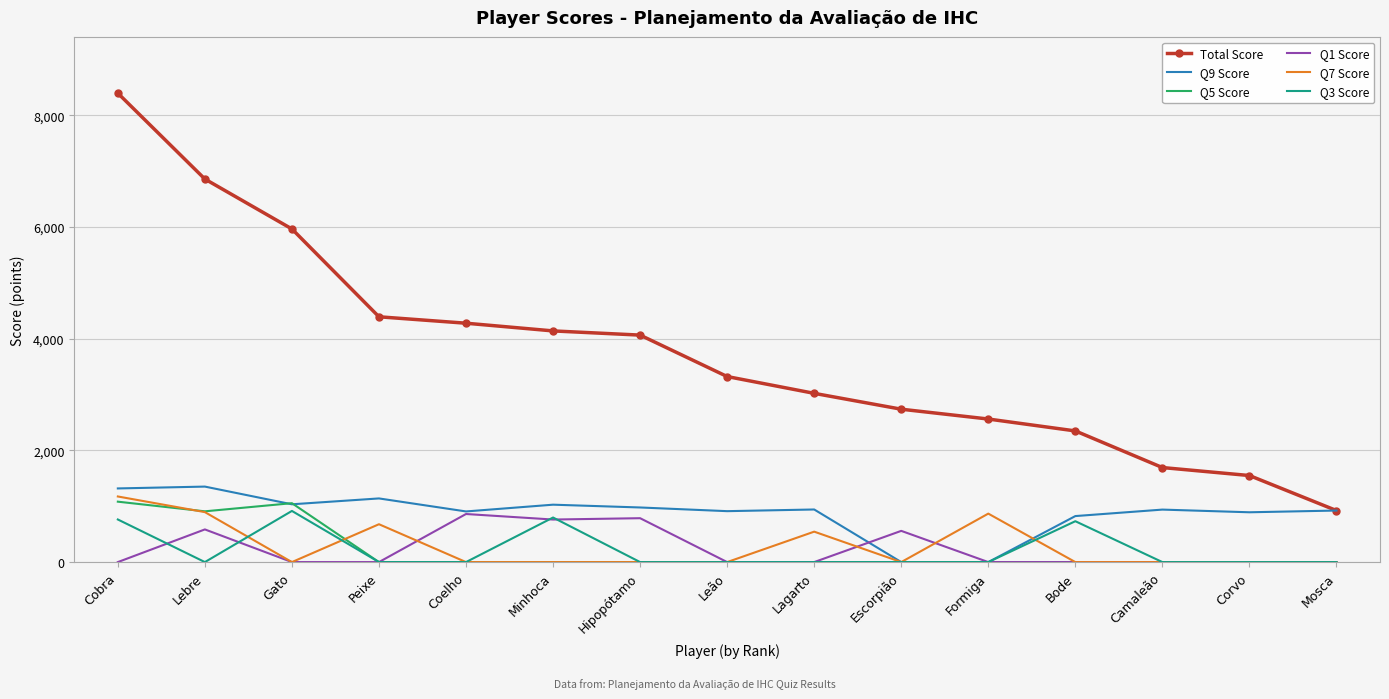

How many categories are shown in the chart?

15